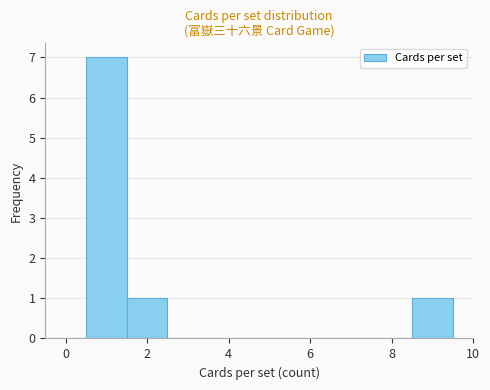

Reading left to right, list every bar in this chart as the range it spans on the x-axis followed by its height. Neither the bar edges nor the heights are printed on the chart, so give them approximately, as read against the axes.

-0.5 to 0.5: 0
0.5 to 1.5: 7
1.5 to 2.5: 1
2.5 to 3.5: 0
3.5 to 4.5: 0
4.5 to 5.5: 0
5.5 to 6.5: 0
6.5 to 7.5: 0
7.5 to 8.5: 0
8.5 to 9.5: 1